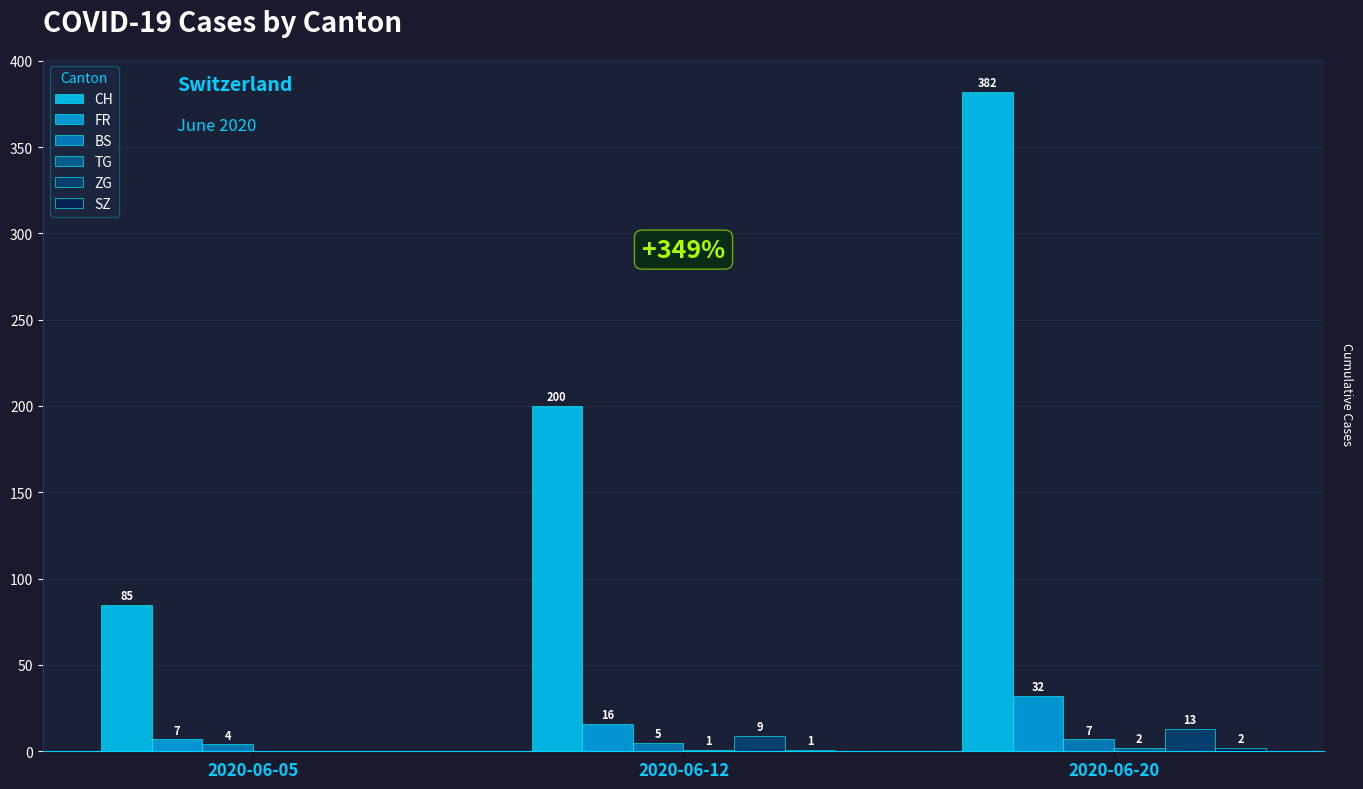

What is the total value across all series at 2020-06-20?

438